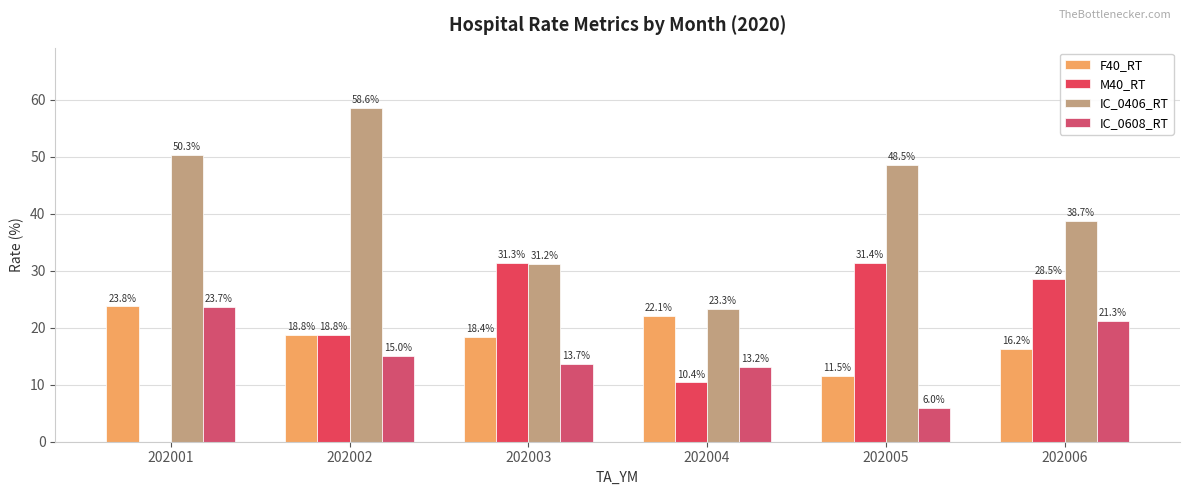

What is the value of the M40_RT bar at the 6th from the left?

28.5